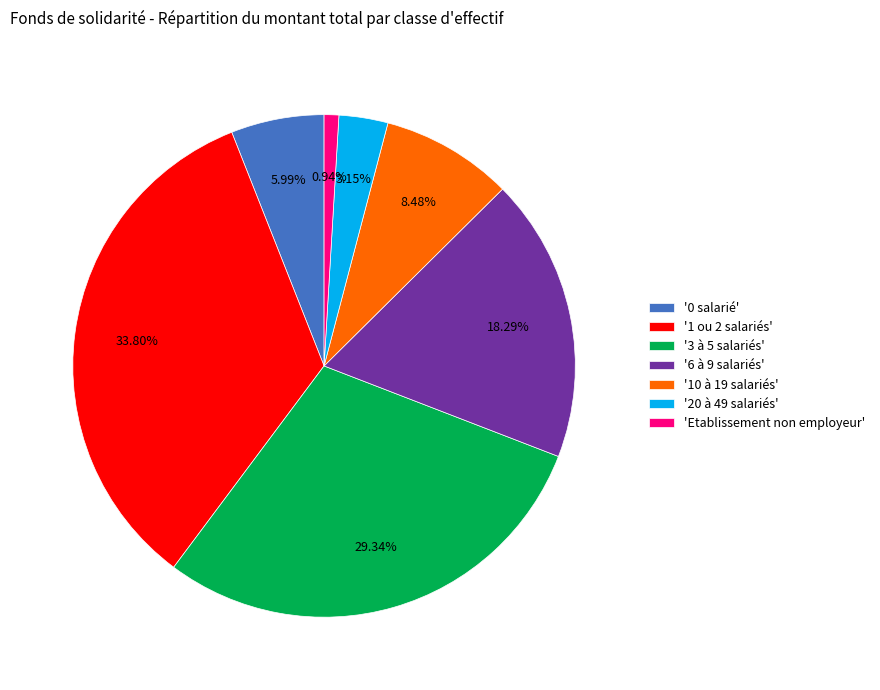

Between '20 à 49 salariés' and '3 à 5 salariés', which is larger?

'3 à 5 salariés'